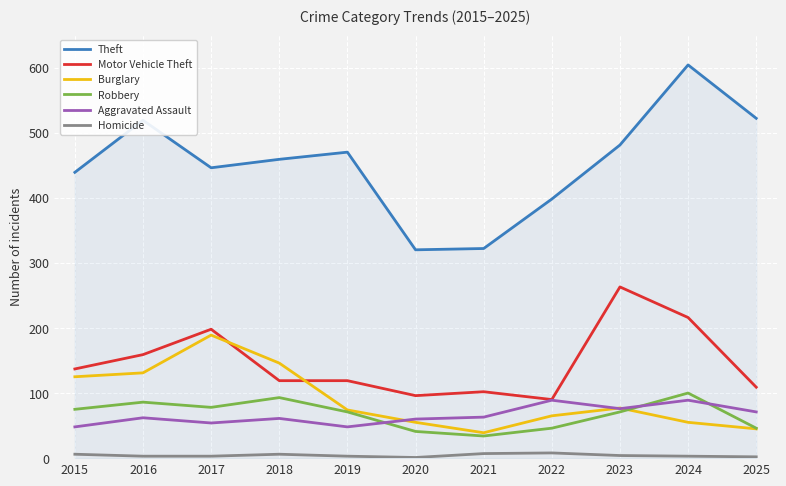

How many interior local valleys does the Robbery series have?

2